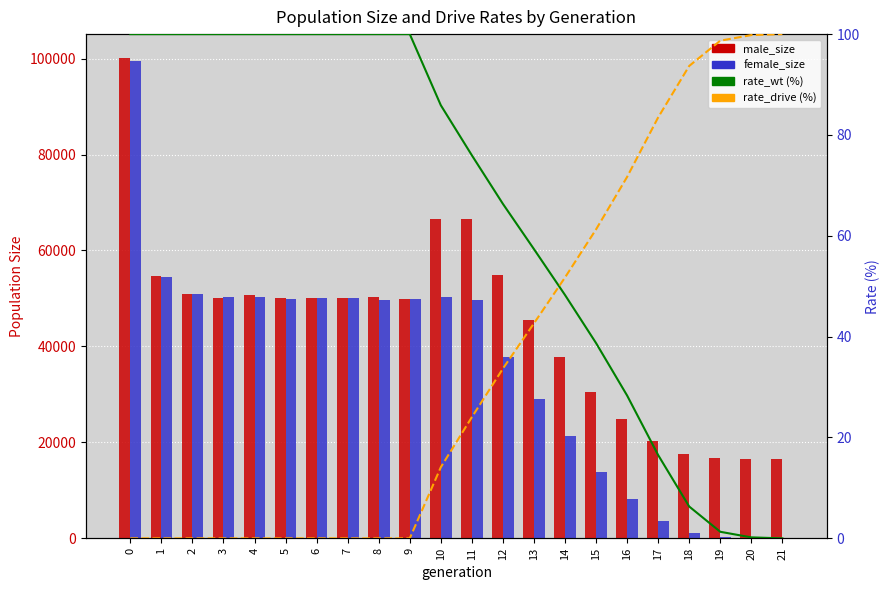

Which series has the widest spread of values?

female_size